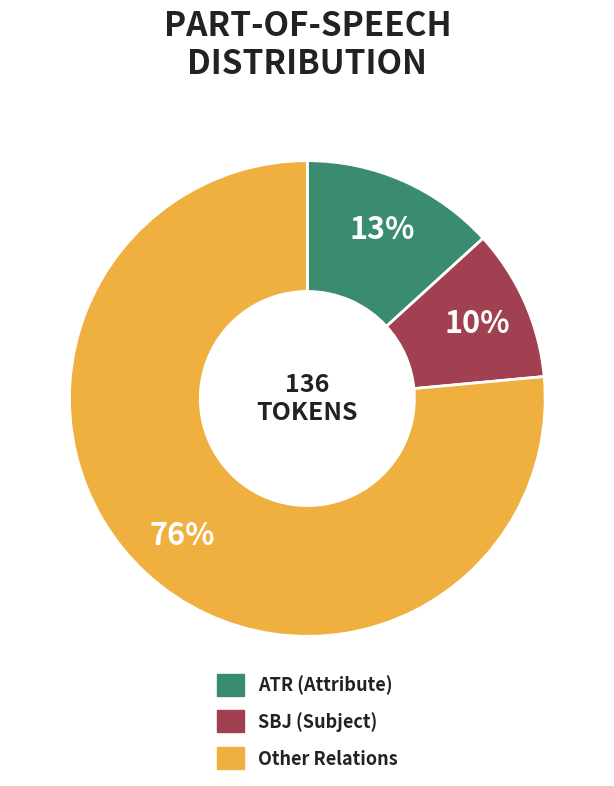

Count the number of slices in the pie.

3